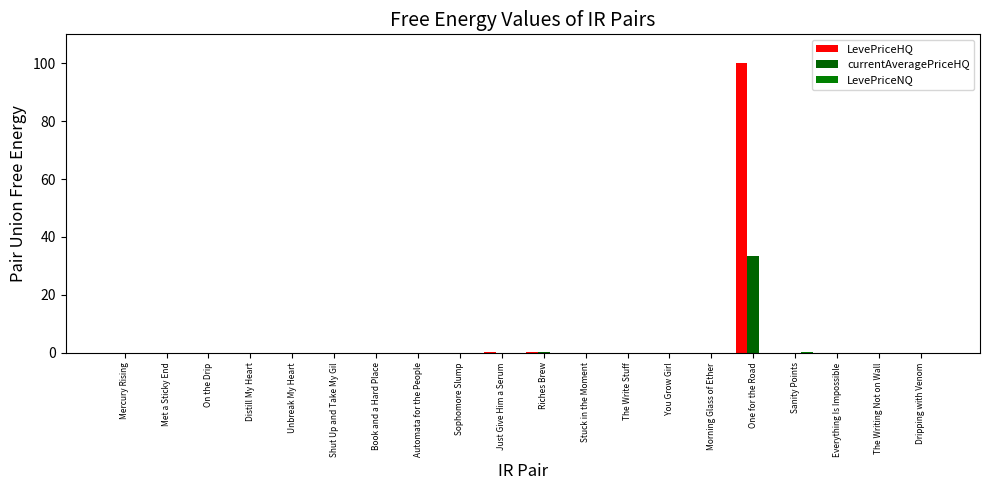

Between Sanity Points and Distill My Heart, which is larger?

Distill My Heart